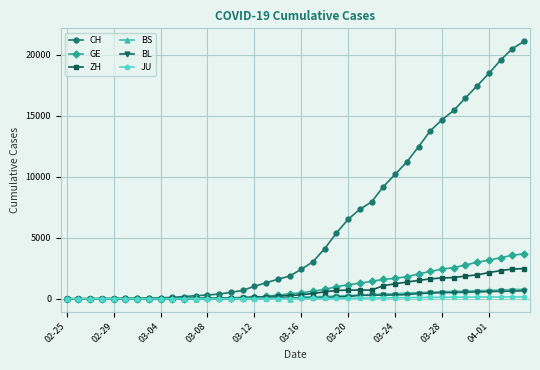

Which series has the largest total across all categories?

CH